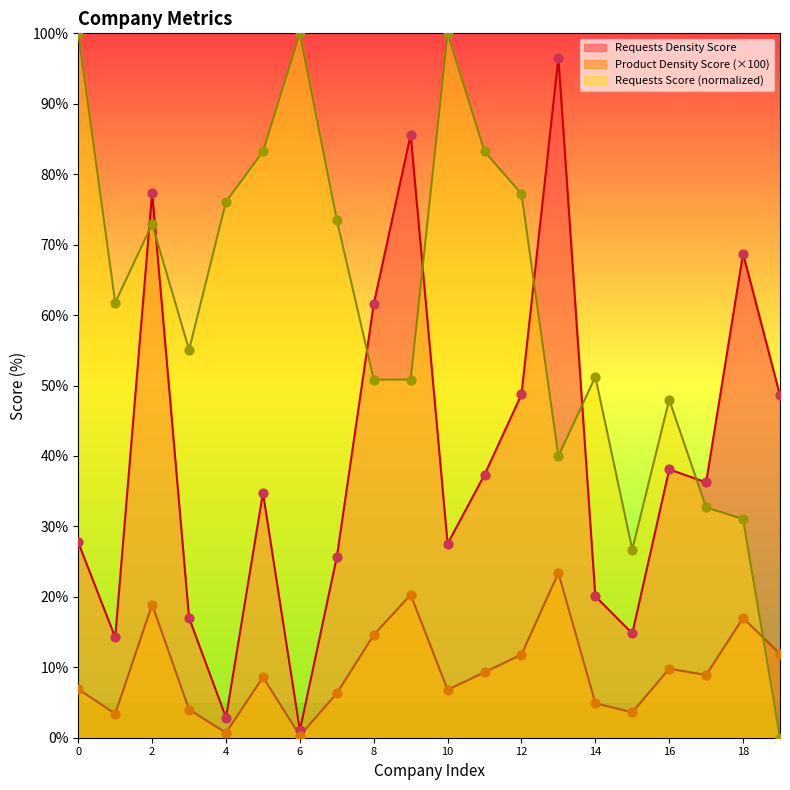

What are all the series names shown in the legend?

Requests Density Score, Product Density Score (×100), Requests Score (normalized)